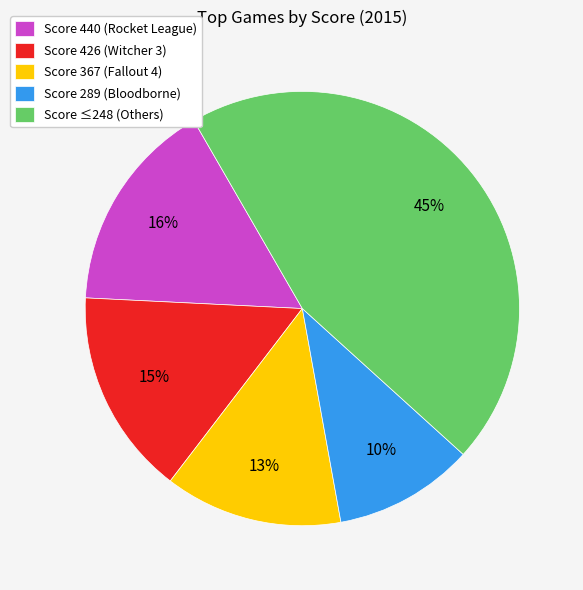

Rank the categories by value from lowest to highest.

Score 289 (Bloodborne), Score 367 (Fallout 4), Score 426 (Witcher 3), Score 440 (Rocket League), Score ≤248 (Others)